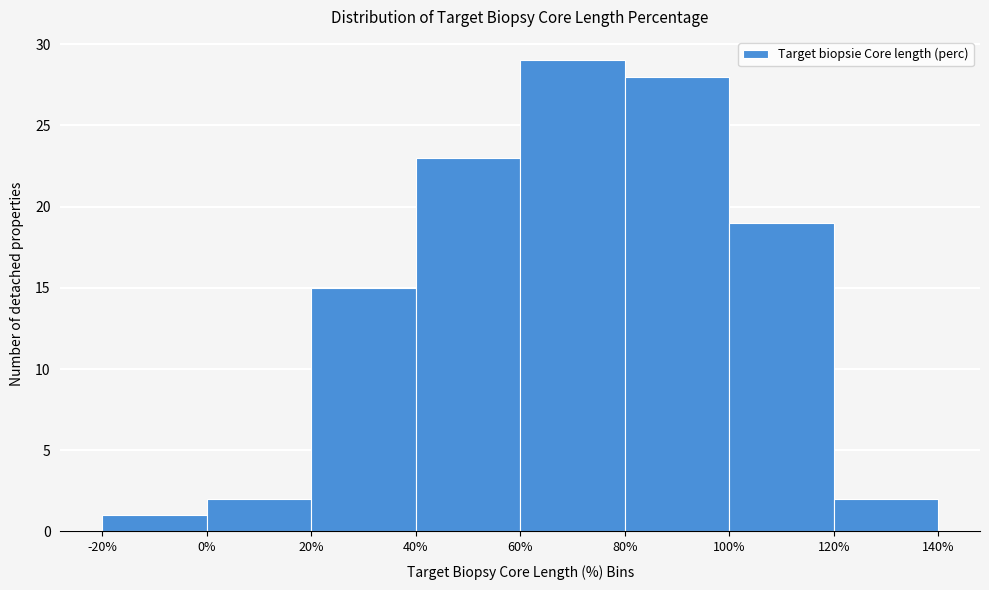

Reading left to right, list every bar in this chart as the range it spans on the x-axis followed by its height. The values are not printed on the chart, so give them approximately, as read against the axis.

-20% to 0%: 1
0% to 20%: 2
20% to 40%: 15
40% to 60%: 23
60% to 80%: 29
80% to 100%: 28
100% to 120%: 19
120% to 140%: 2